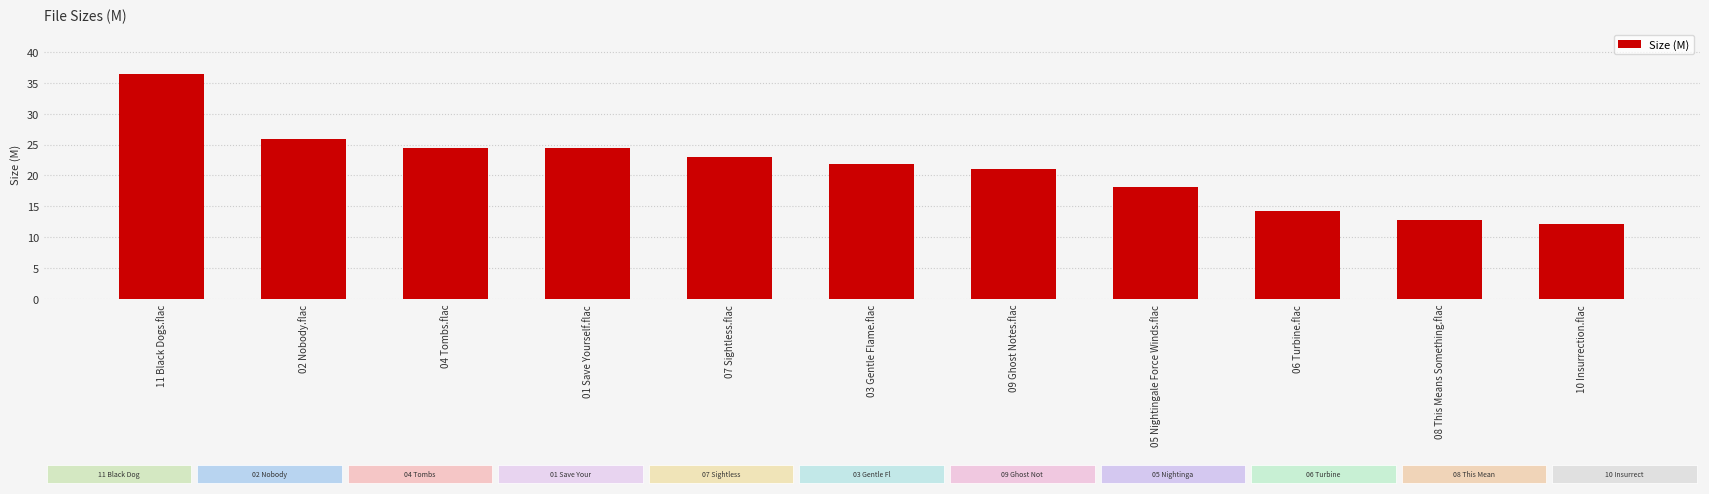

What is the difference between the values at 11 Black Dogs.flac and 08 This Means Something.flac?

23.6